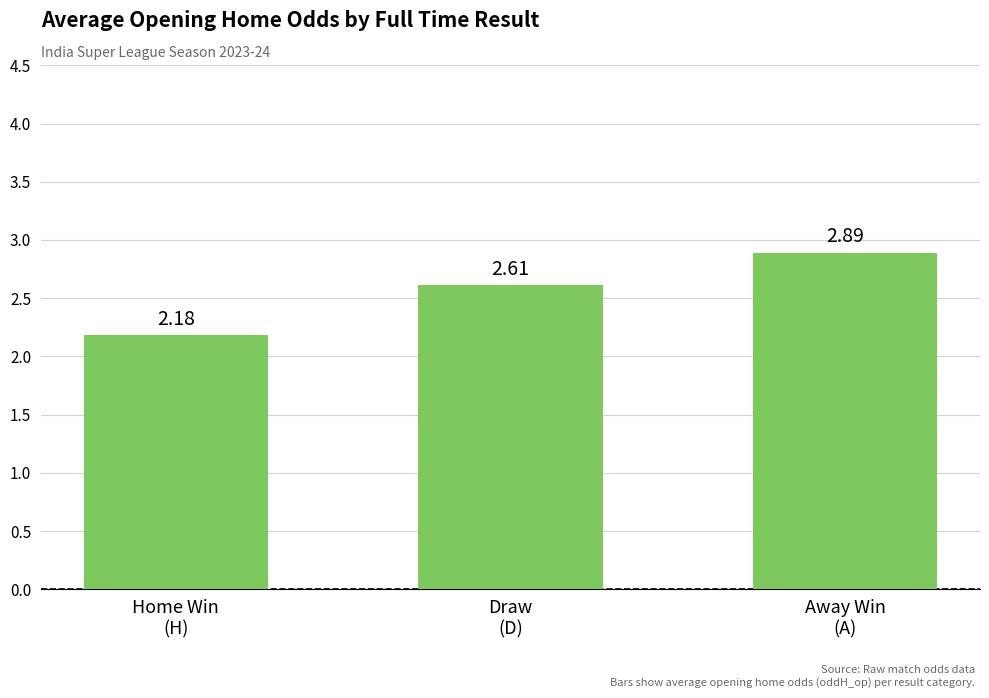

What is the label of the 3rd bar from the left?

Away Win
(A)